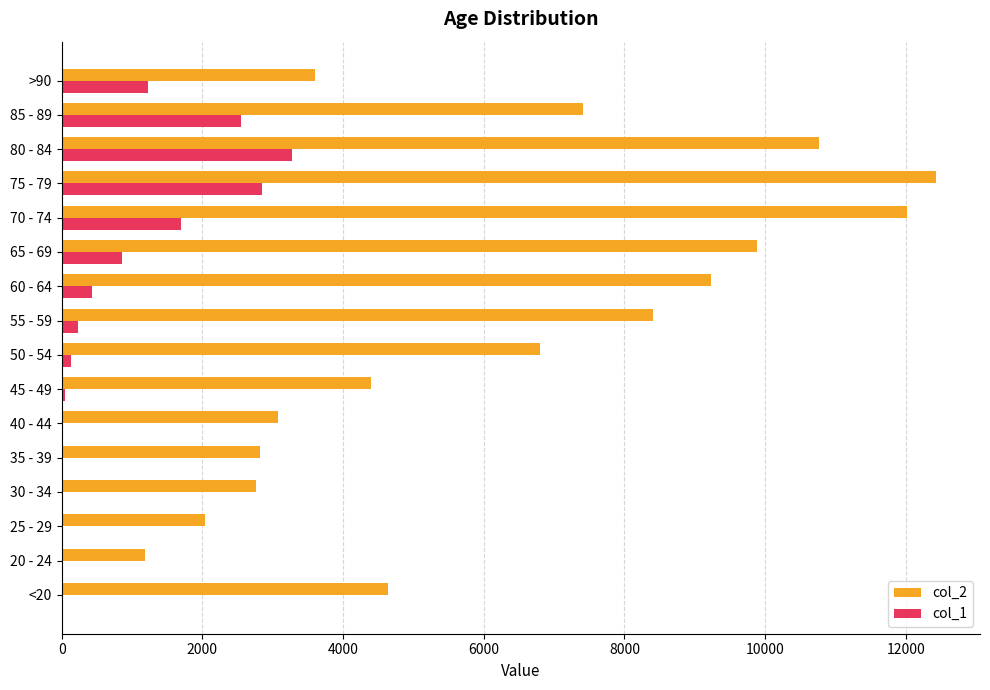

Which series has the largest total across all categories?

col_2